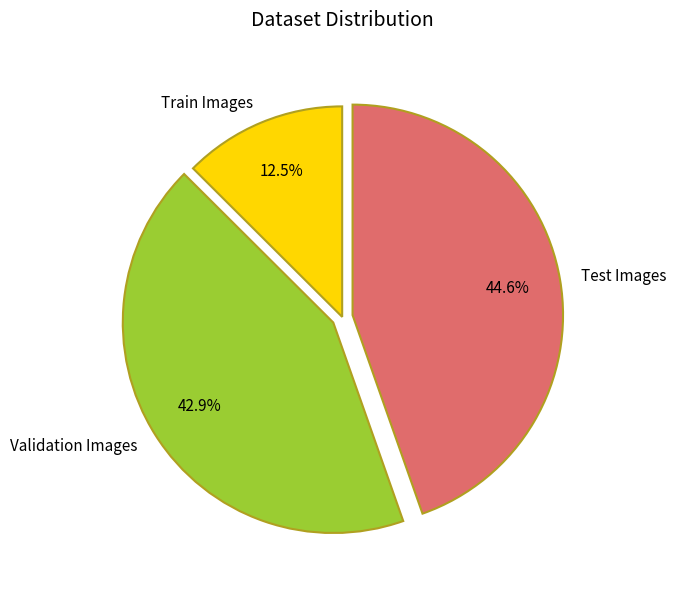

Does Test Images represent more than half of the total?

No